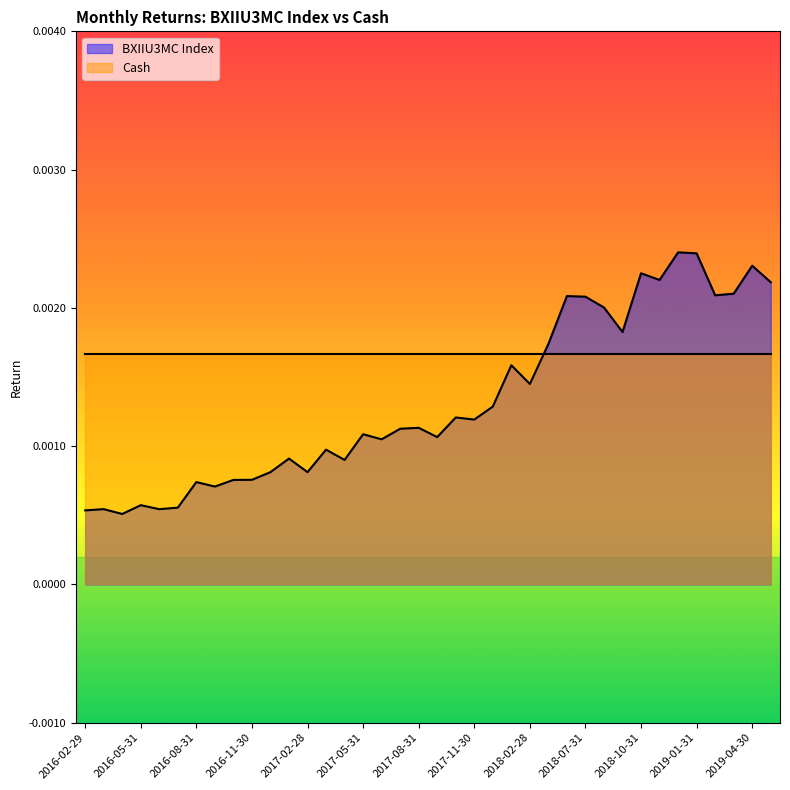

What position from the right is 2016-07-31?

33